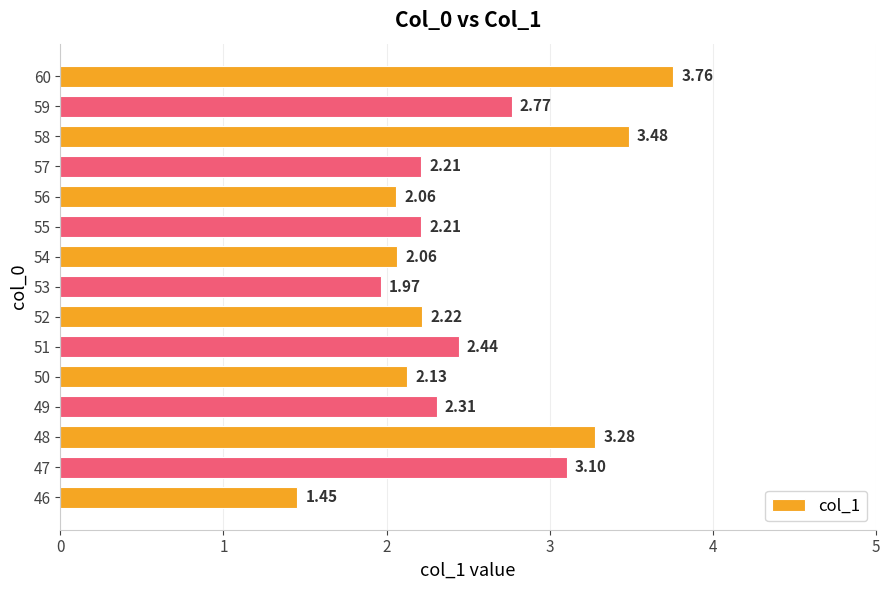

What is the average value?

2.5